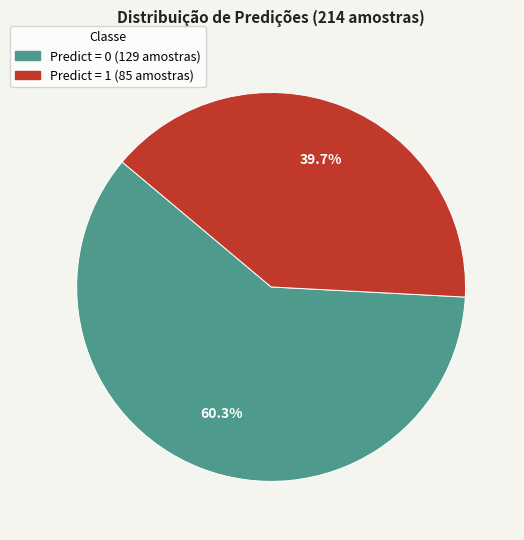

Does any single category account for the majority?

Yes